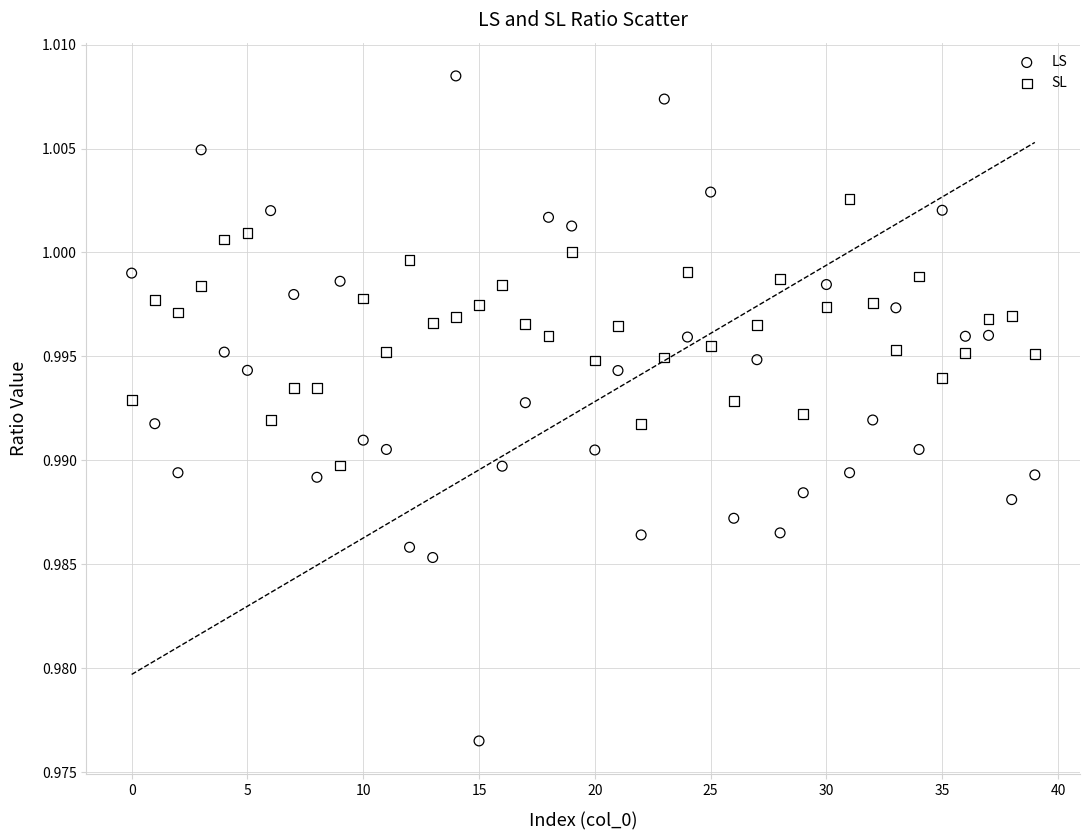

Which series reaches the maximum Y coordinate?

LS